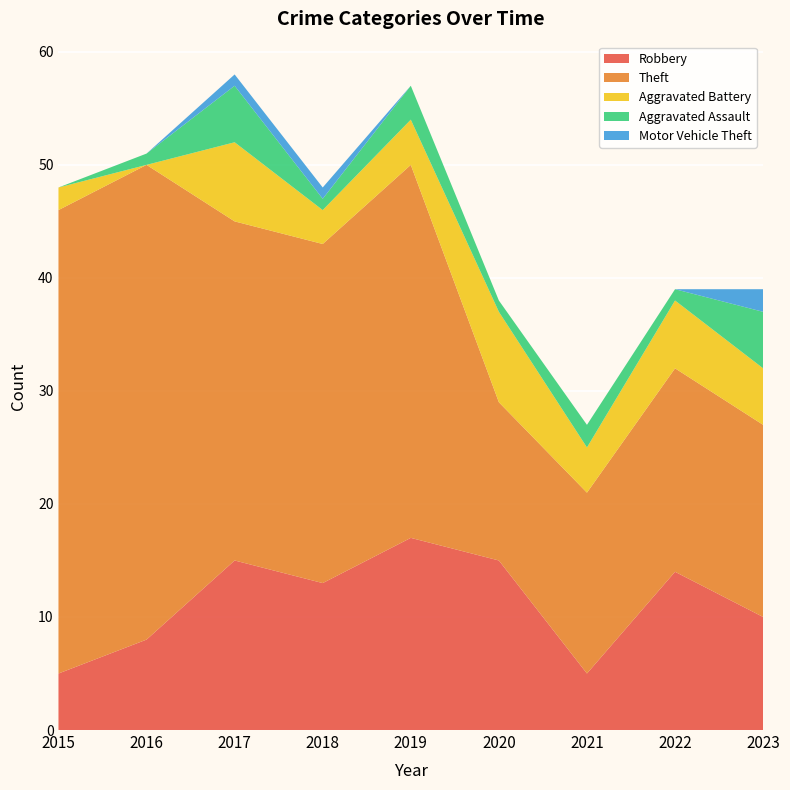

Reading left to right, list all the values displayed in this chart.

Robbery: 2015=5	2016=8	2017=15	2018=13	2019=17	2020=15	2021=5	2022=14	2023=10
Theft: 2015=41	2016=42	2017=30	2018=30	2019=33	2020=14	2021=16	2022=18	2023=17
Aggravated Battery: 2015=2	2016=0	2017=7	2018=3	2019=4	2020=8	2021=4	2022=6	2023=5
Aggravated Assault: 2015=0	2016=1	2017=5	2018=1	2019=3	2020=1	2021=2	2022=1	2023=5
Motor Vehicle Theft: 2015=0	2016=0	2017=1	2018=1	2019=0	2020=0	2021=0	2022=0	2023=2